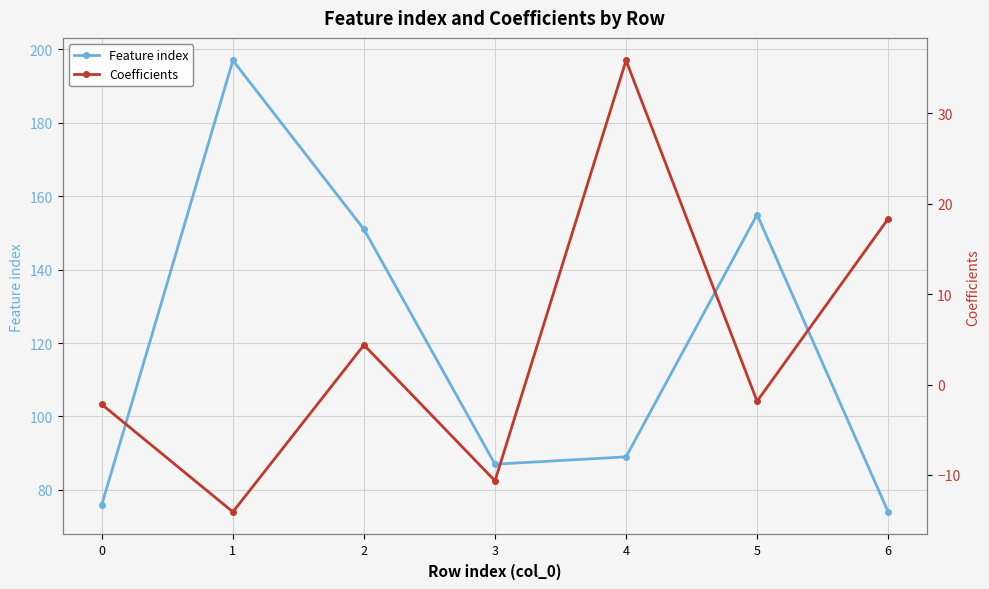

What is the sum of all Feature index values?

829